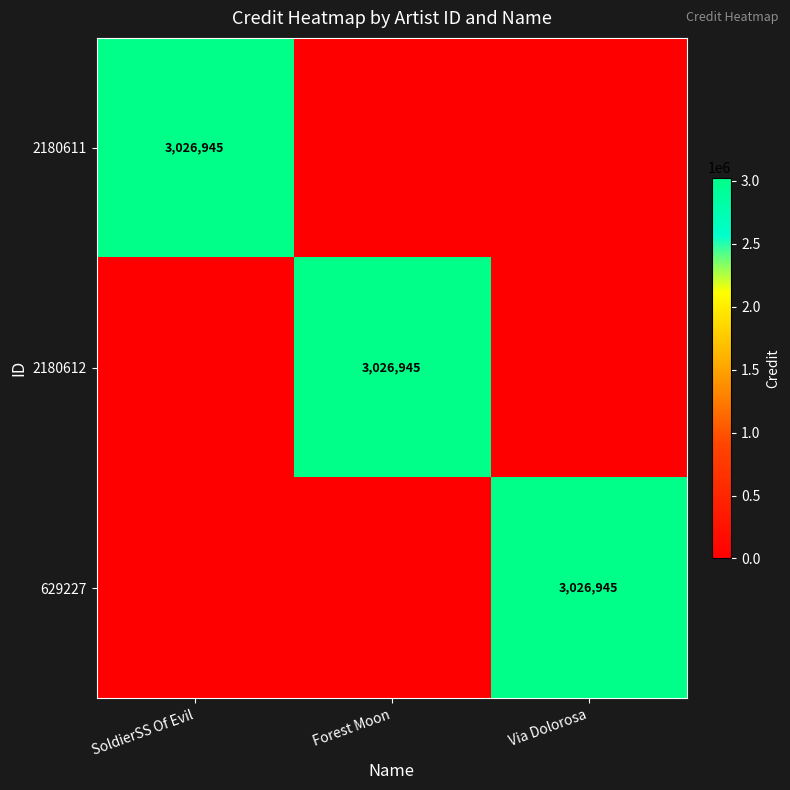

The value of 629227 at Via Dolorosa is 3026945. True or false?

True